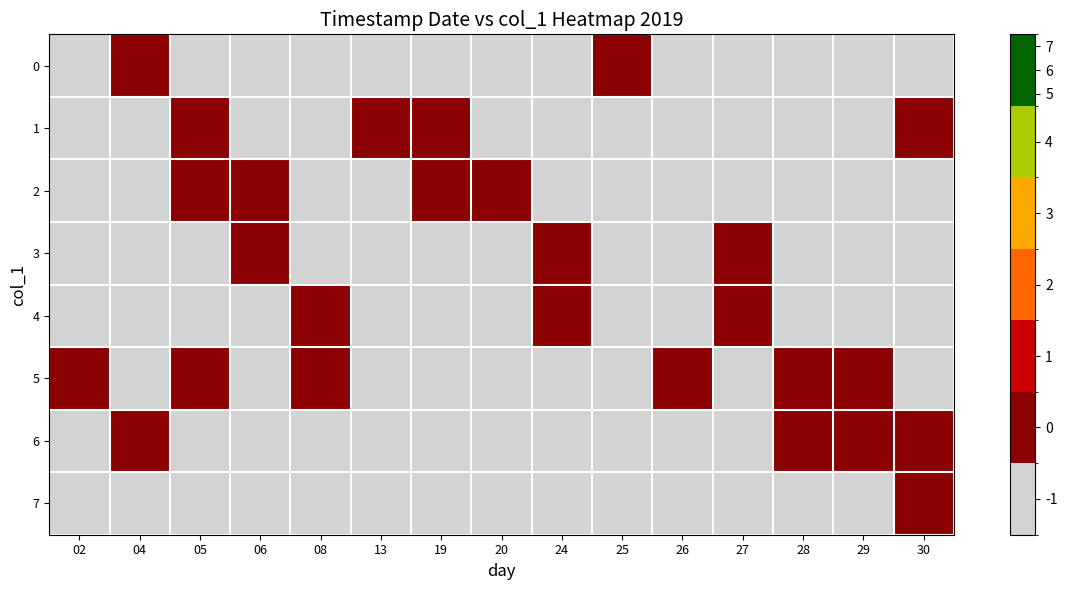

Reading left to right, what are all the values shown in this chart?

0: 02=-1	04=0	05=-1	06=-1	08=-1	13=-1	19=-1	20=-1	24=-1	25=0	26=-1	27=-1	28=-1	29=-1	30=-1
1: 02=-1	04=-1	05=0	06=-1	08=-1	13=0	19=0	20=-1	24=-1	25=-1	26=-1	27=-1	28=-1	29=-1	30=0
2: 02=-1	04=-1	05=0	06=0	08=-1	13=-1	19=0	20=0	24=-1	25=-1	26=-1	27=-1	28=-1	29=-1	30=-1
3: 02=-1	04=-1	05=-1	06=0	08=-1	13=-1	19=-1	20=-1	24=0	25=-1	26=-1	27=0	28=-1	29=-1	30=-1
4: 02=-1	04=-1	05=-1	06=-1	08=0	13=-1	19=-1	20=-1	24=0	25=-1	26=-1	27=0	28=-1	29=-1	30=-1
5: 02=0	04=-1	05=0	06=-1	08=0	13=-1	19=-1	20=-1	24=-1	25=-1	26=0	27=-1	28=0	29=0	30=-1
6: 02=-1	04=0	05=-1	06=-1	08=-1	13=-1	19=-1	20=-1	24=-1	25=-1	26=-1	27=-1	28=0	29=0	30=0
7: 02=-1	04=-1	05=-1	06=-1	08=-1	13=-1	19=-1	20=-1	24=-1	25=-1	26=-1	27=-1	28=-1	29=-1	30=0